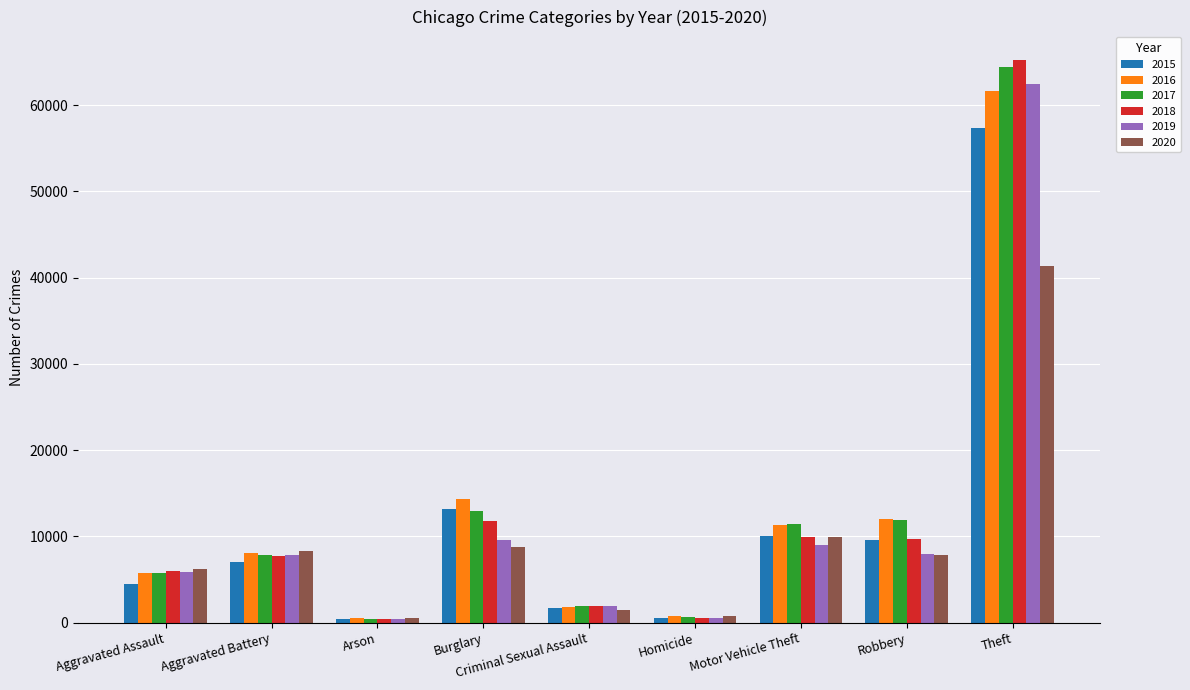

What is the label of the 2nd bar from the left?

Aggravated Battery